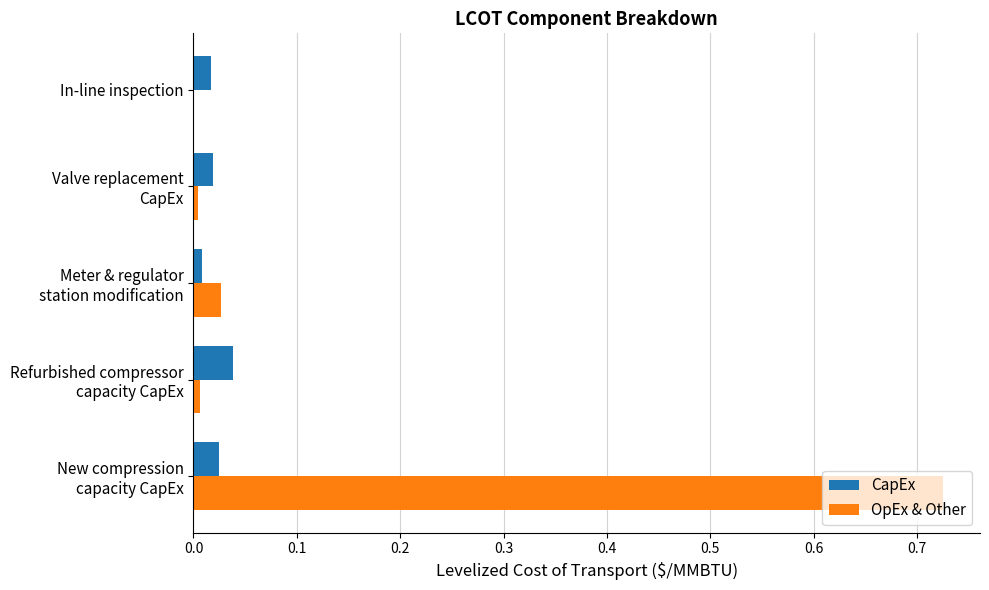

Is it true that OpEx & Other equals 0.0 at In-line inspection?

True